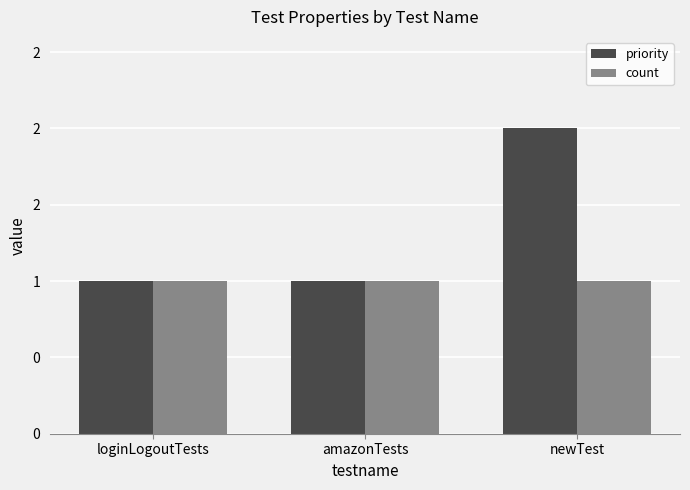

What value does the count series have at newTest?

1